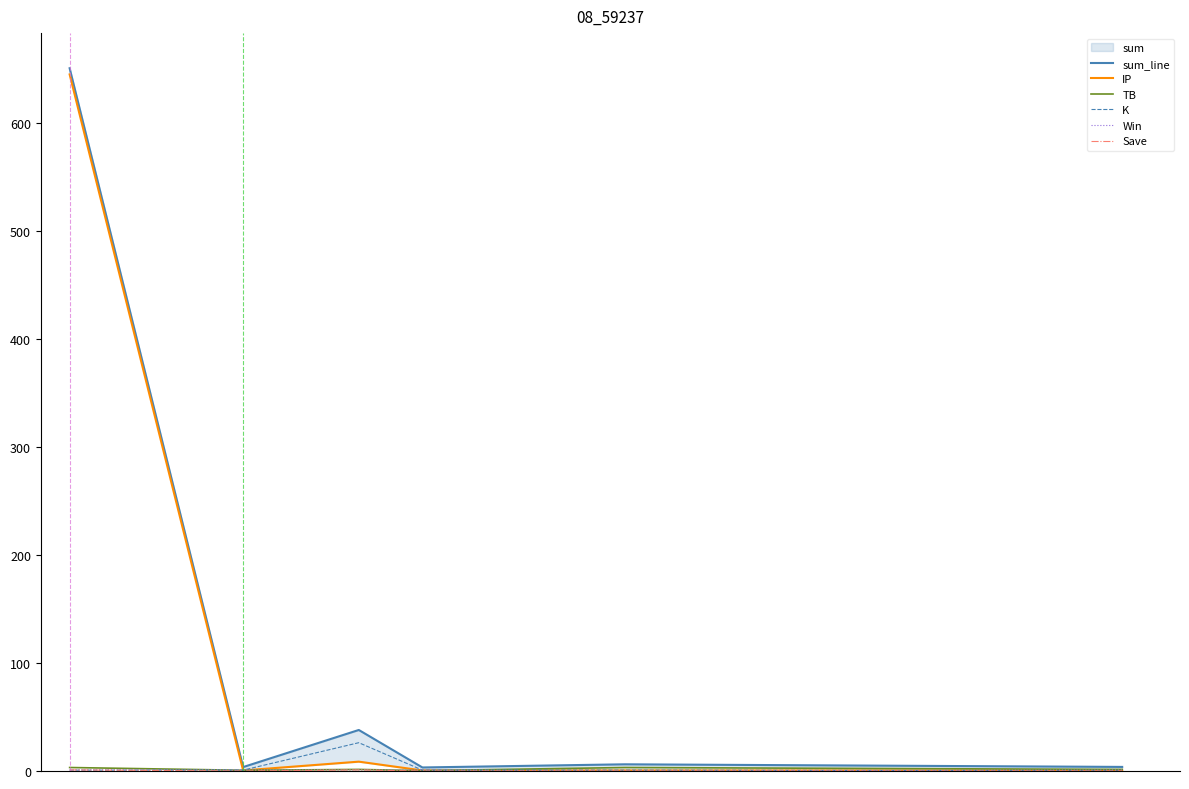

What is the greatest value displayed?

651.0